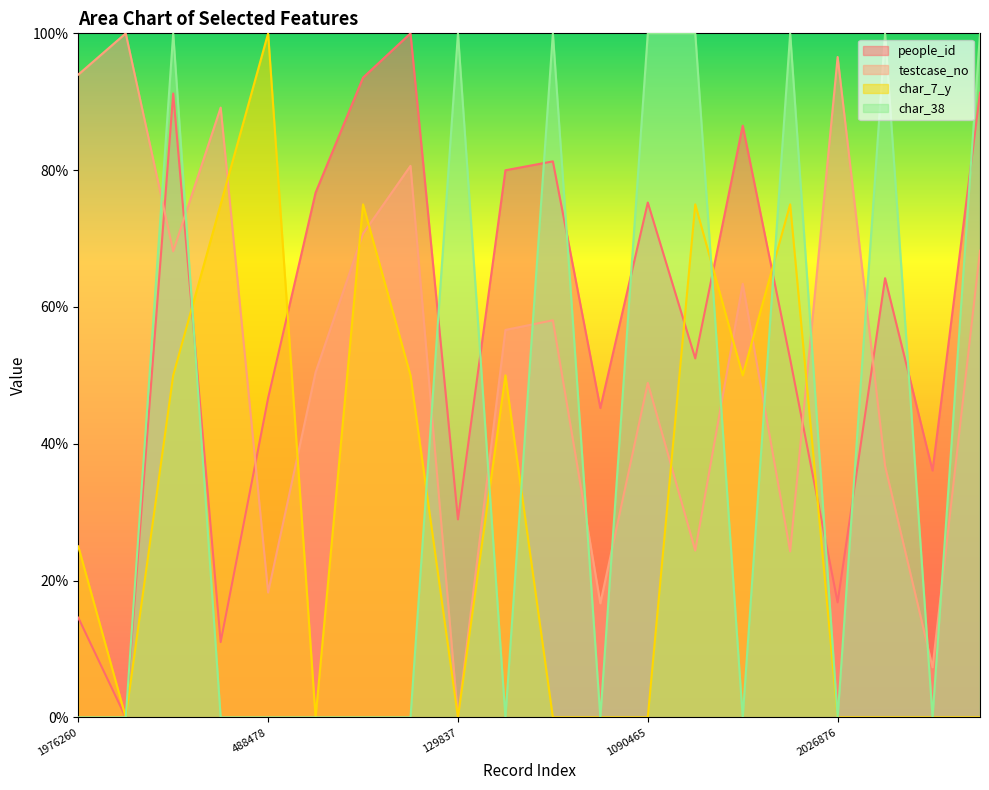

How many lines are shown in the chart?

4